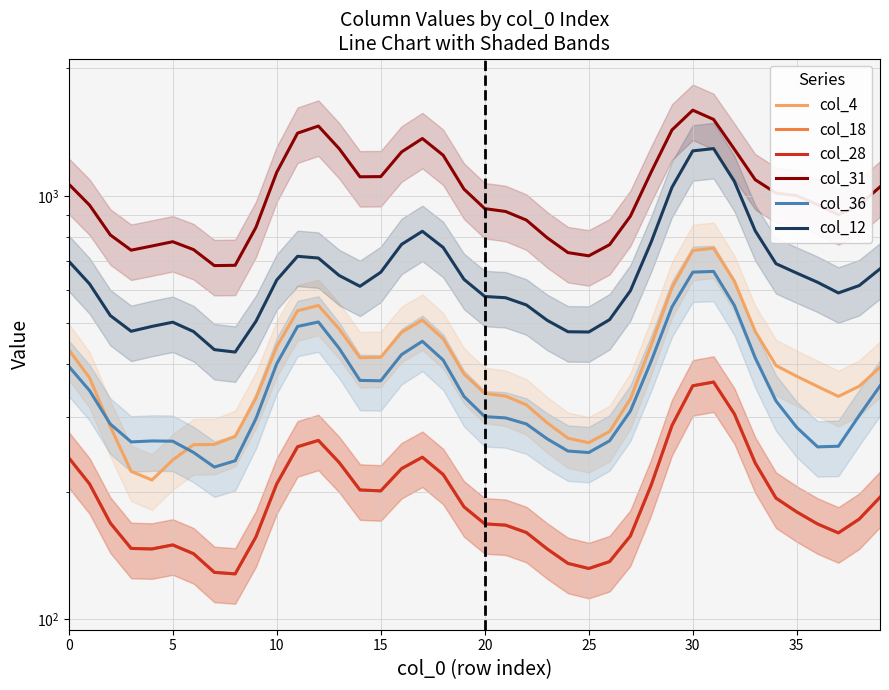

True or false: col_28 has more than 0 points higher than both neighbors.

True